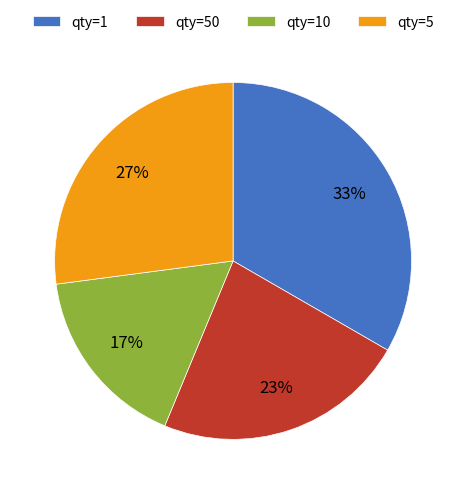

Does any single category account for the majority?

No